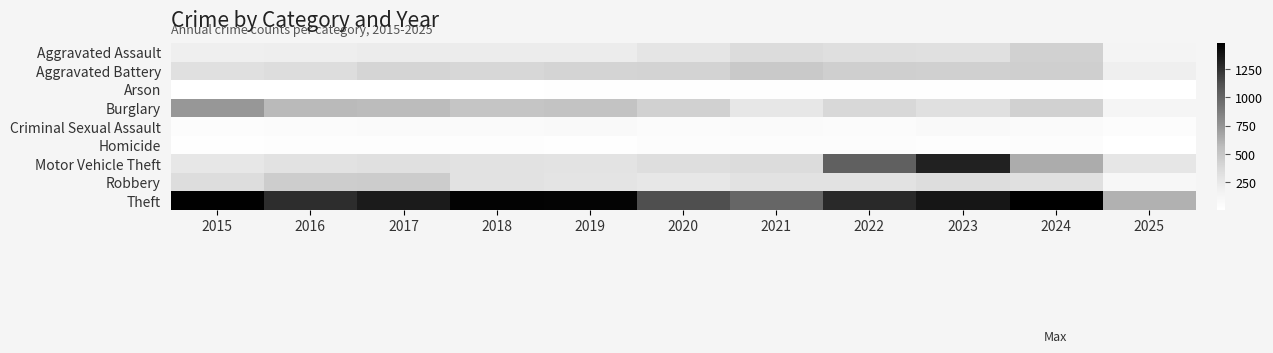

Between 2021 and 2016, which is larger?

2021